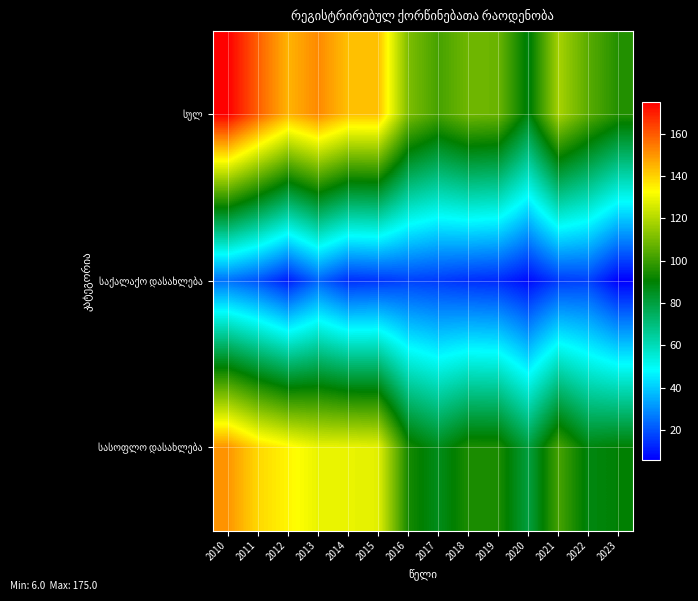

Rank the series at 2013 from highest to lowest value.

სულ, სასოფლო დასახლება, საქალაქო დასახლება